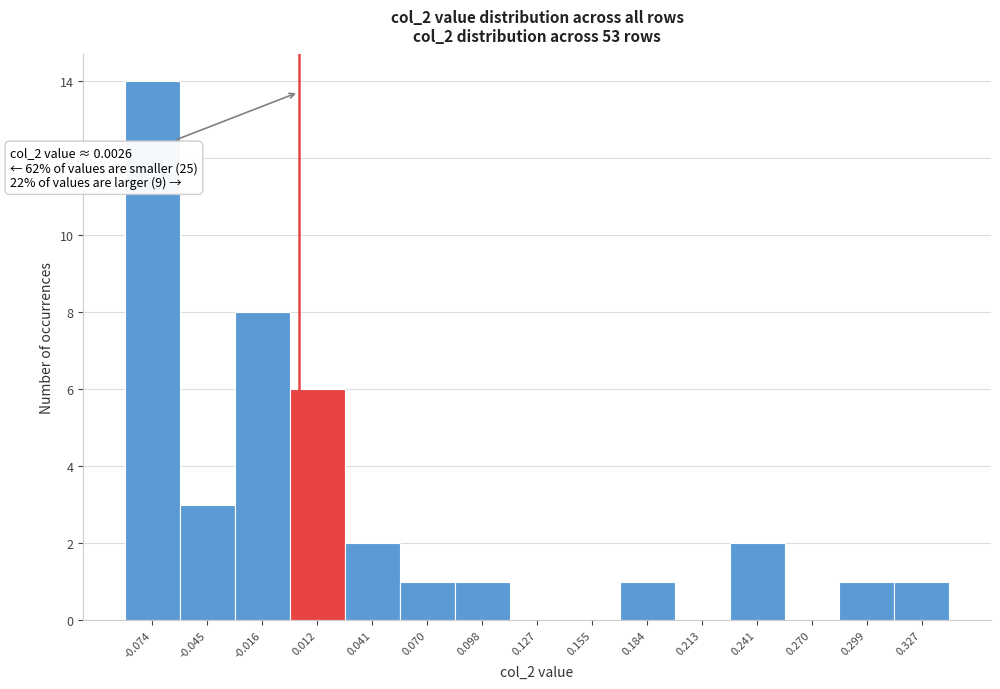

Over which range of the x-axis is the bar tallest?

-0.090 to -0.060